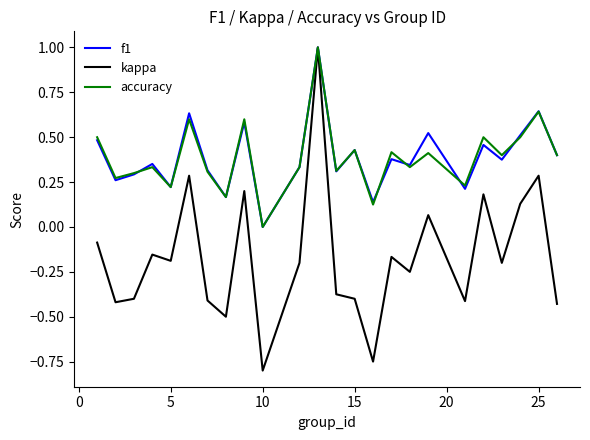

Which series has the largest range (max minus min)?

kappa